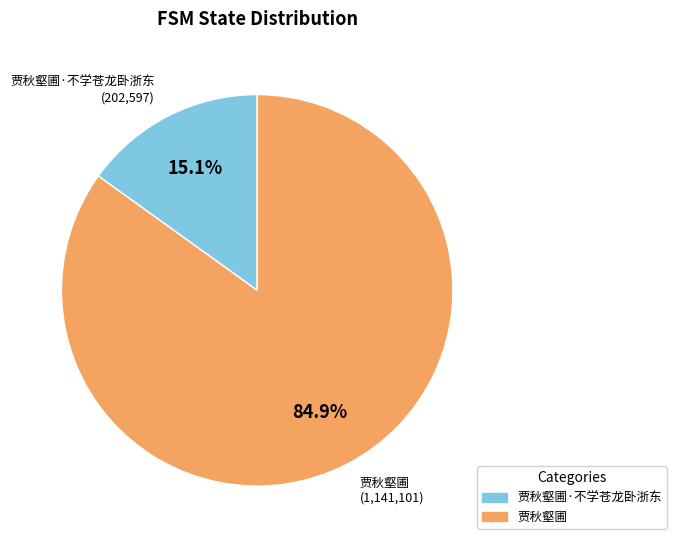

How many segments does this pie chart have?

2